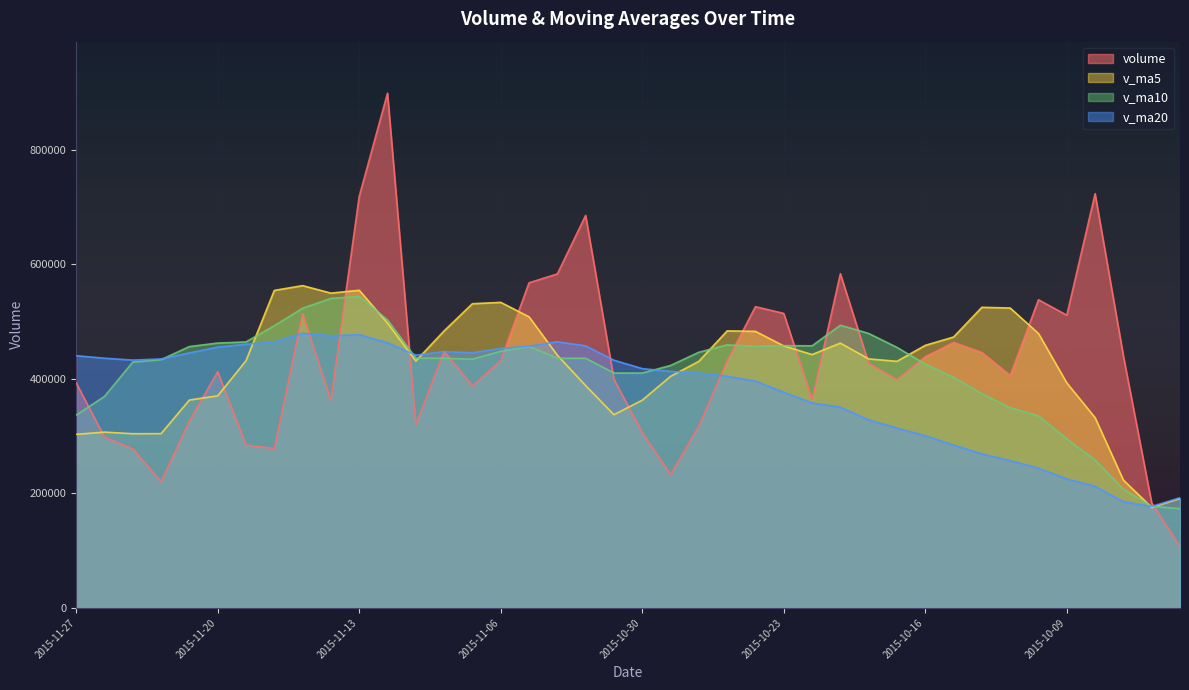

How many data points in v_ma10 are less than 435840?

20